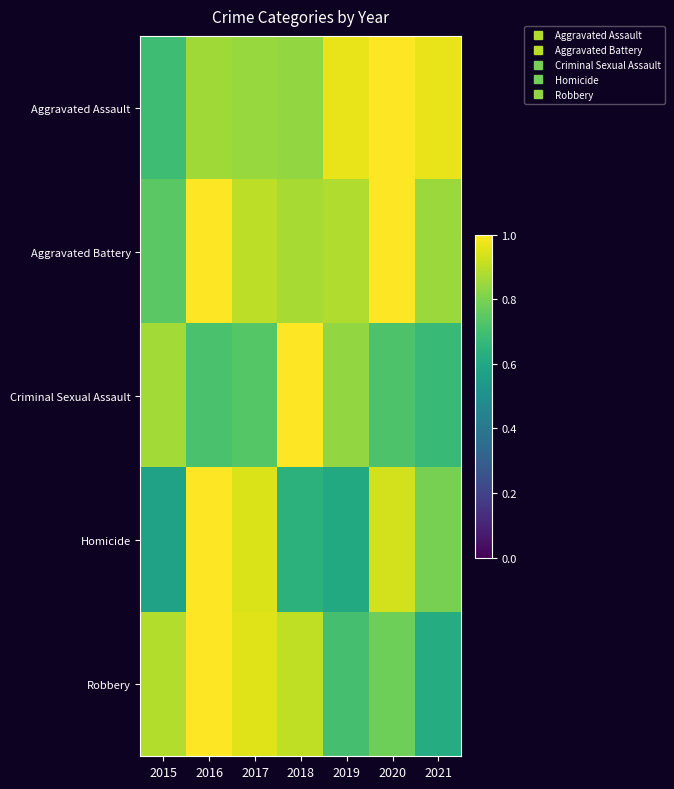

How many distinct data groups are displayed?

5